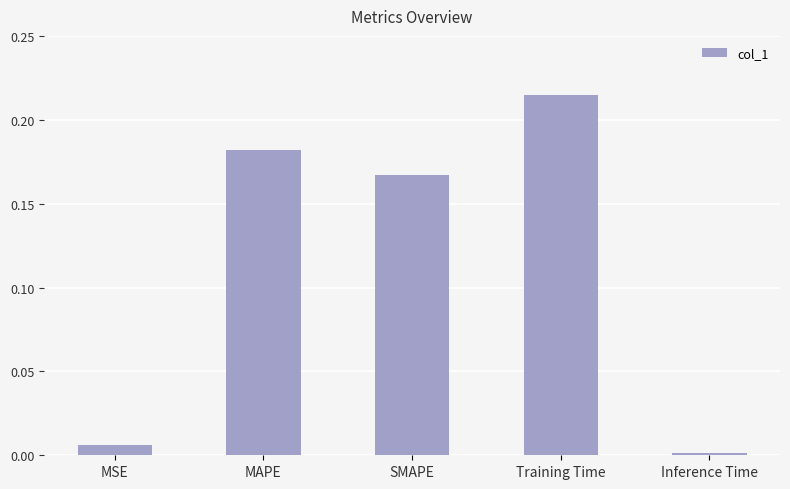

Between Training Time and Inference Time, which is larger?

Training Time